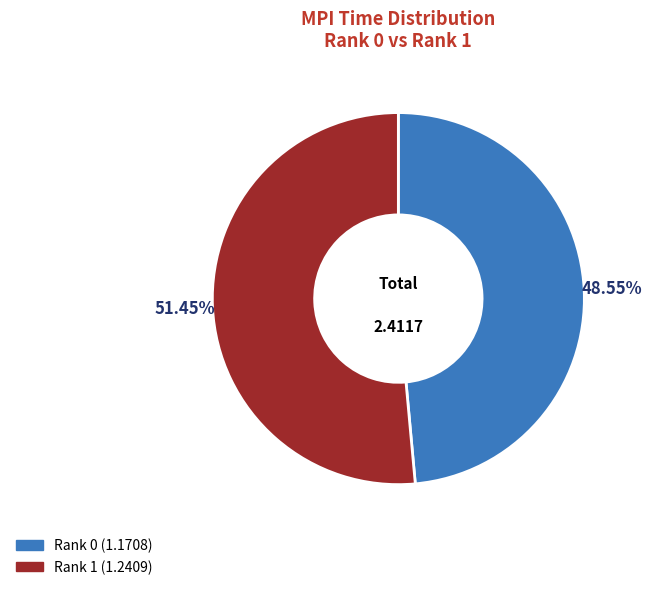

To the nearest percent, what is the difference between the largest and smallest slice percentages?

3%